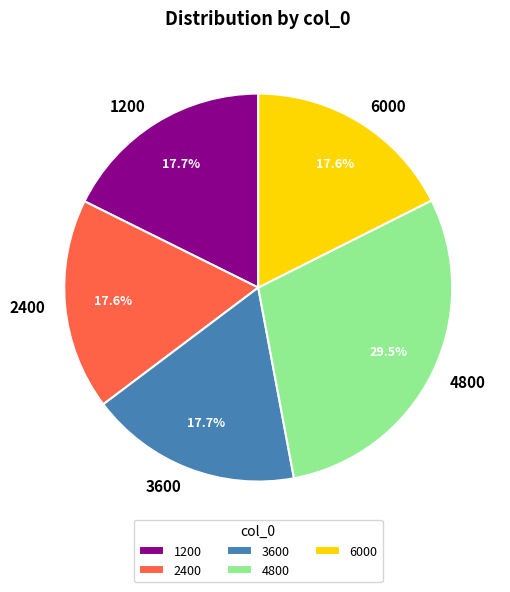

How many segments does this pie chart have?

5